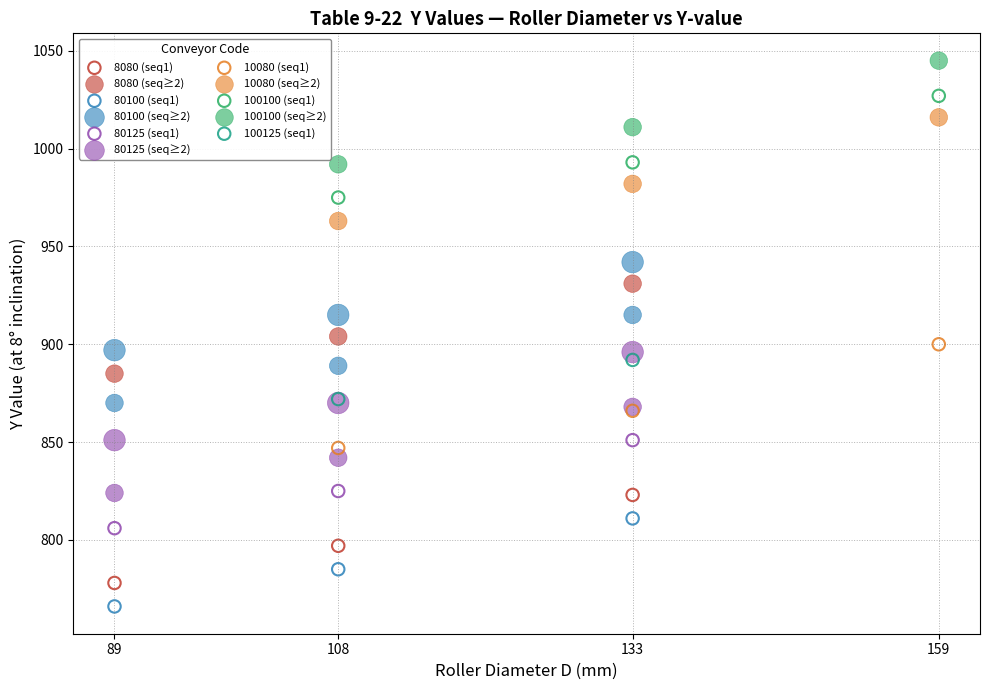

What are all the series names shown in the legend?

8080 (seq1), 8080 (seq≥2), 80100 (seq1), 80100 (seq≥2), 80125 (seq1), 80125 (seq≥2), 10080 (seq1), 10080 (seq≥2), 100100 (seq1), 100100 (seq≥2), 100125 (seq1)